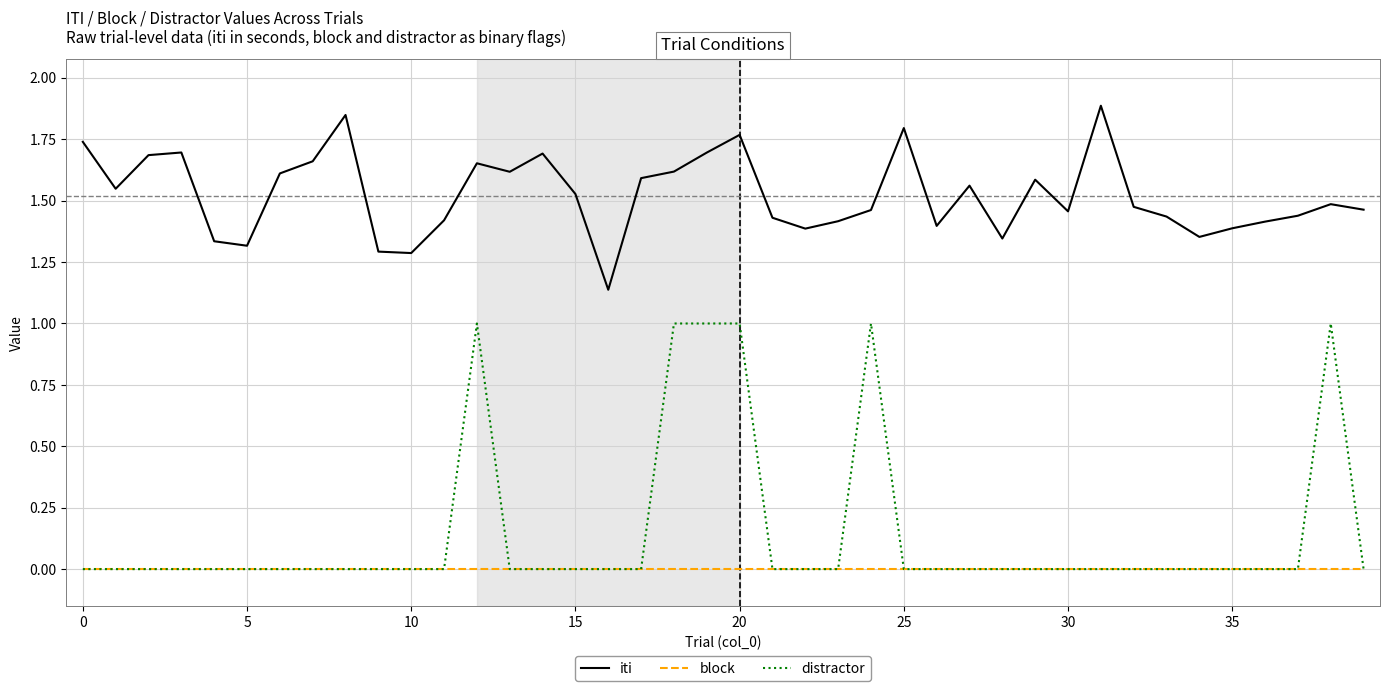

True or false: distractor and iti intersect in this chart.

False